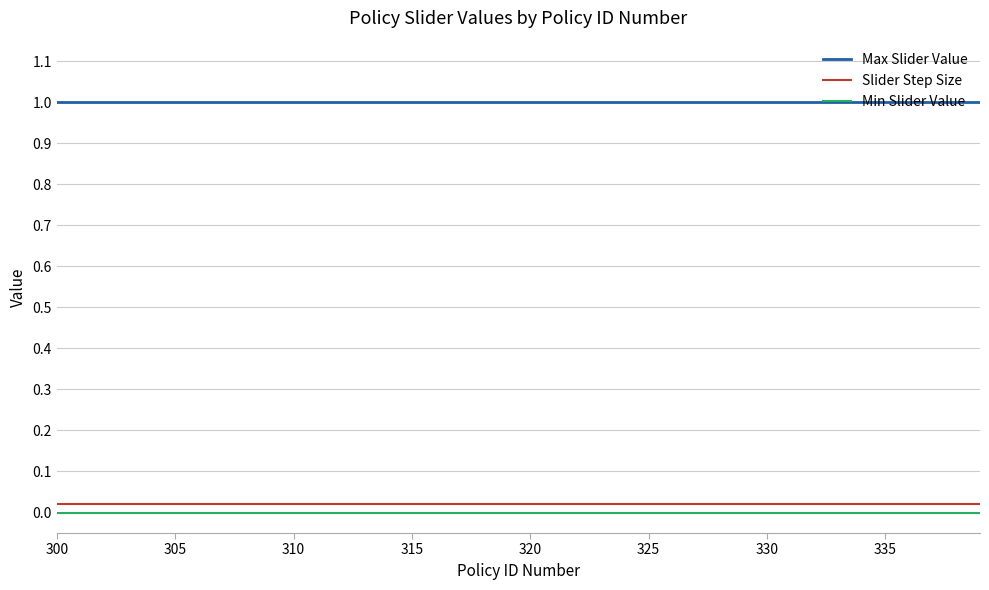

What is the greatest value displayed?

1.0